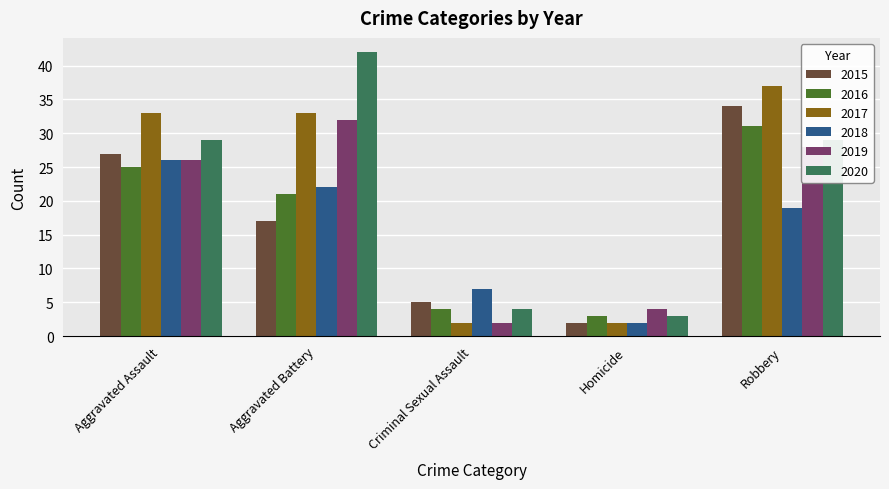

Which series has the widest spread of values?

2020